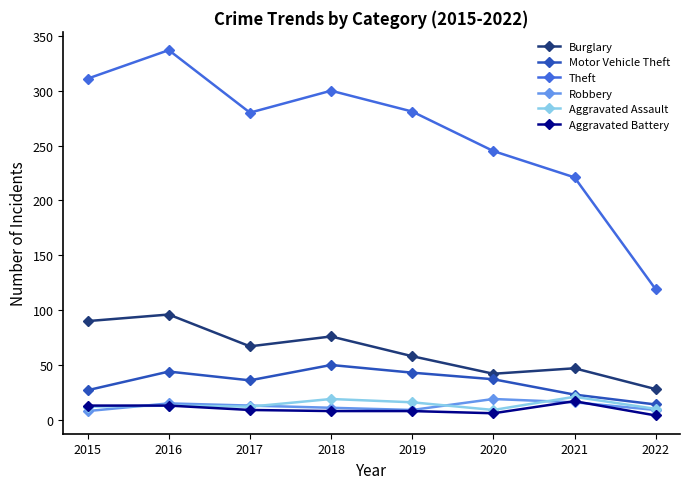

Which category has the highest value in the Burglary series?

2016